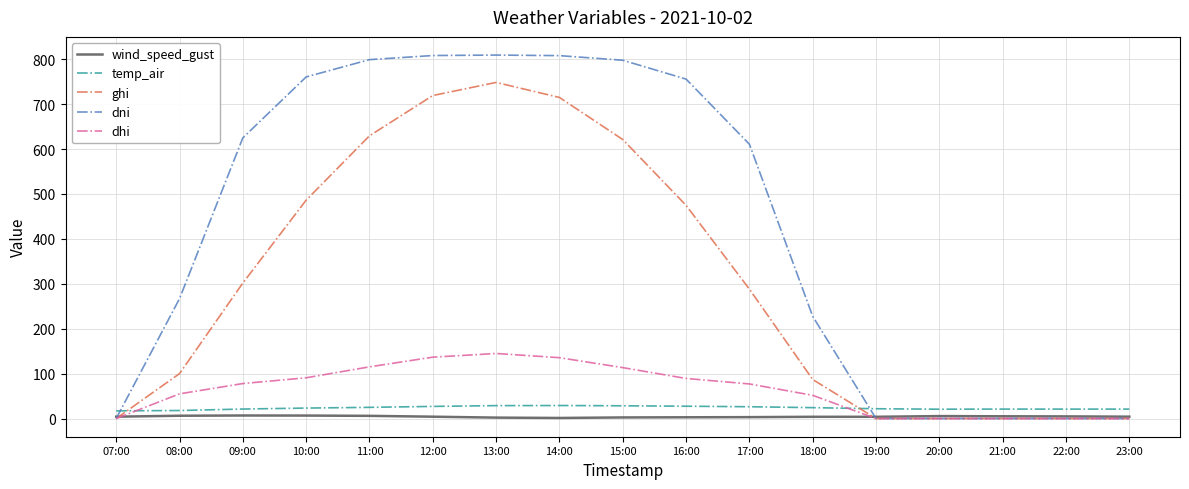

How many lines are shown in the chart?

5